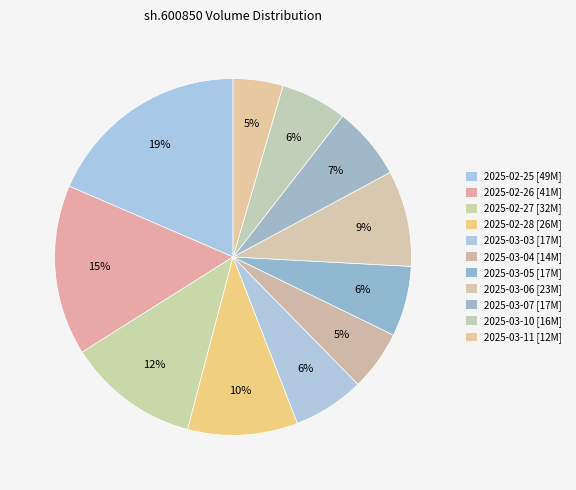

To the nearest percent, what percentage of the pie is 2025-03-04?

5%